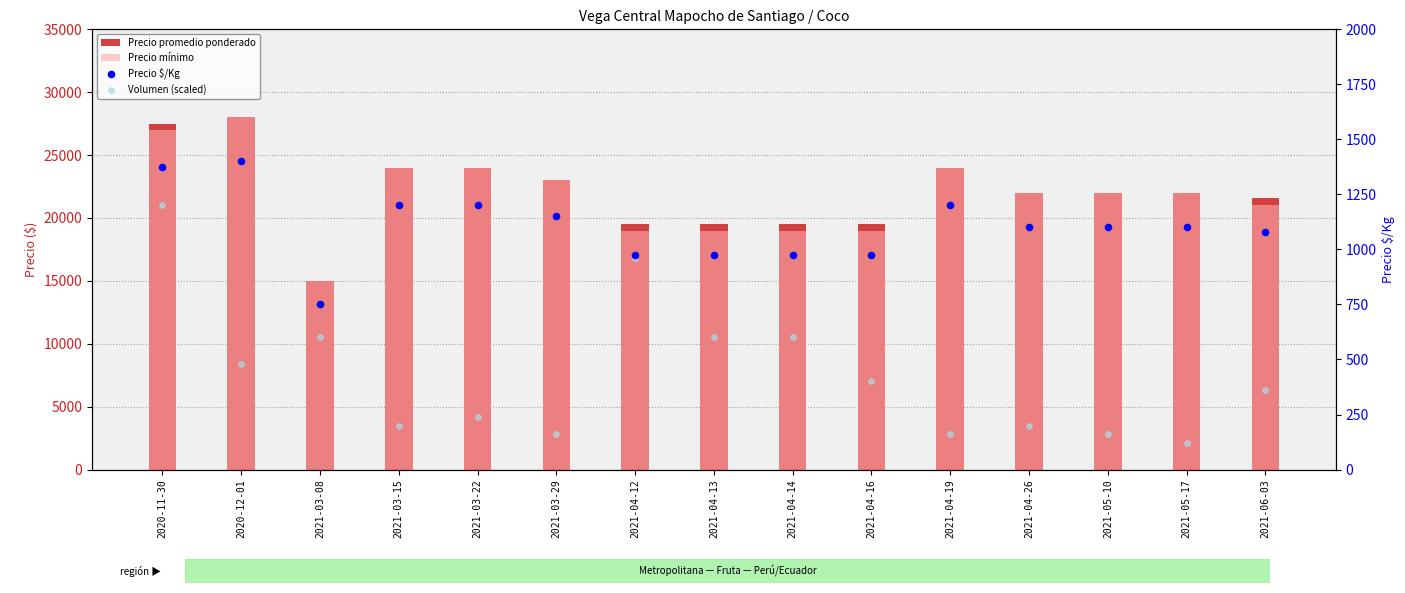

At how many categories does at least one series exceed 10528?

15